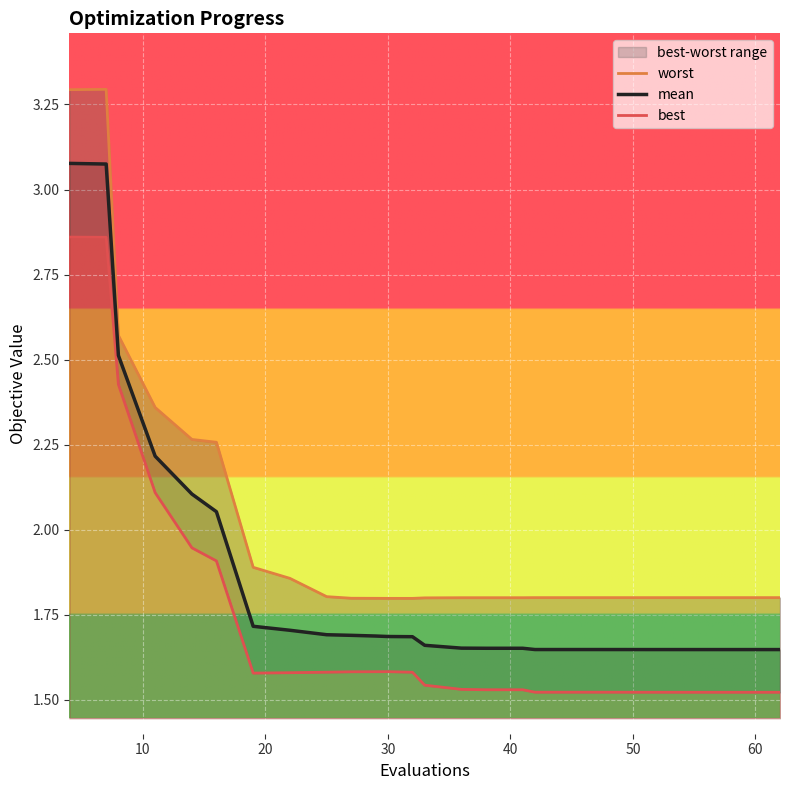

At how many categories does at least one series exceed 3?

2